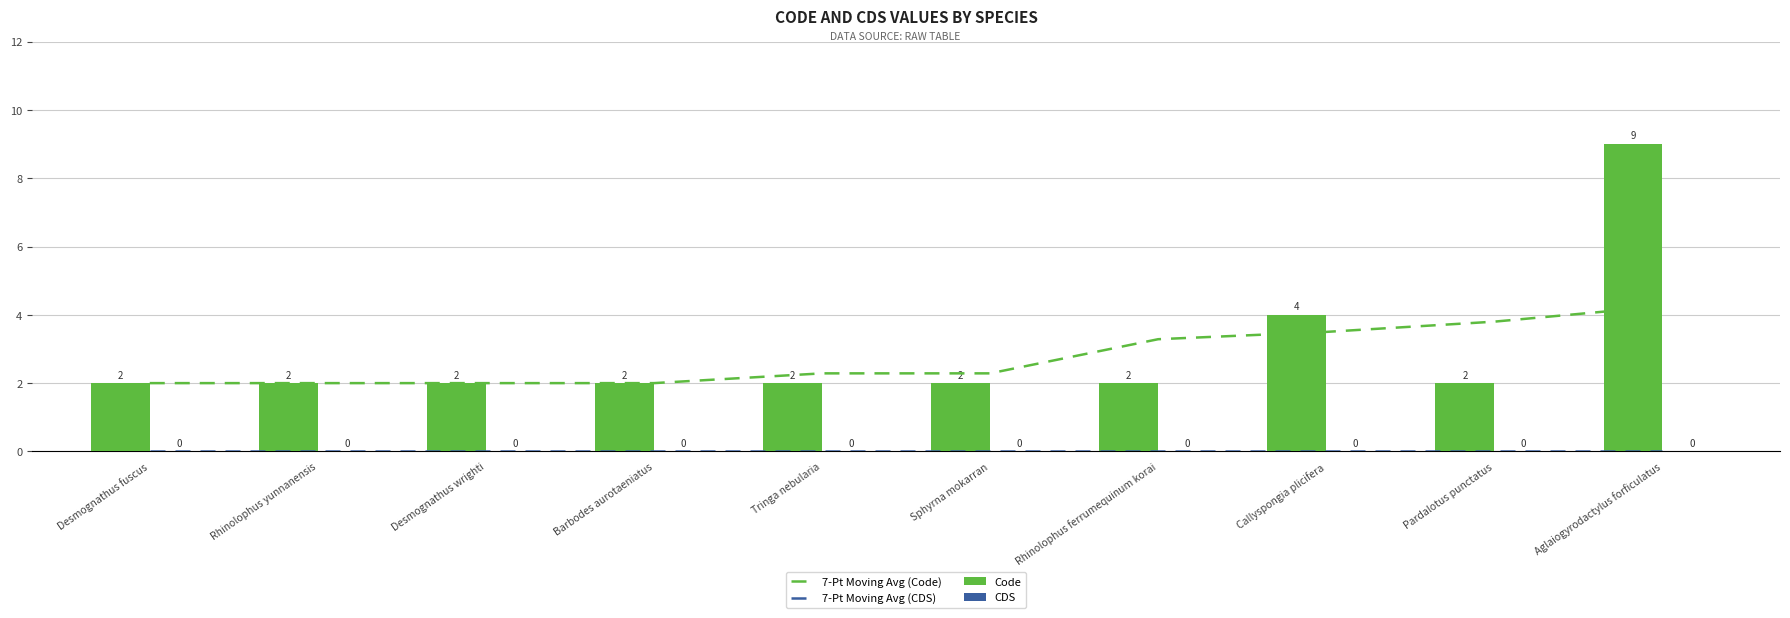

What is the value of the 7-Pt Moving Avg (Code) bar at the 7th from the left?

3.3